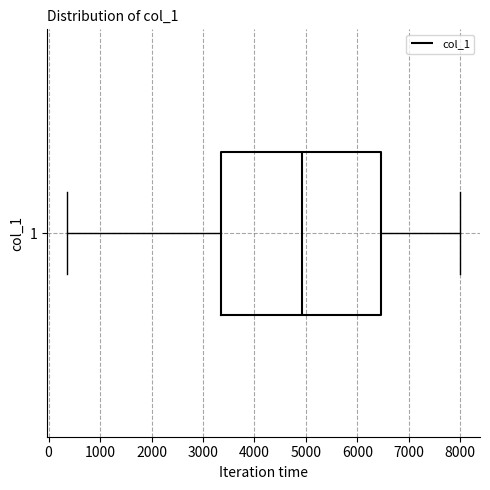

Transcribe this box plot: give where the median line is, the range the box spans, and where the two whiskers end, as read against the x-axis. The values are not printed on the chart, so give them approximately, as read against the axis.

median 4900, box 3300 to 6500, whiskers 400 to 8000